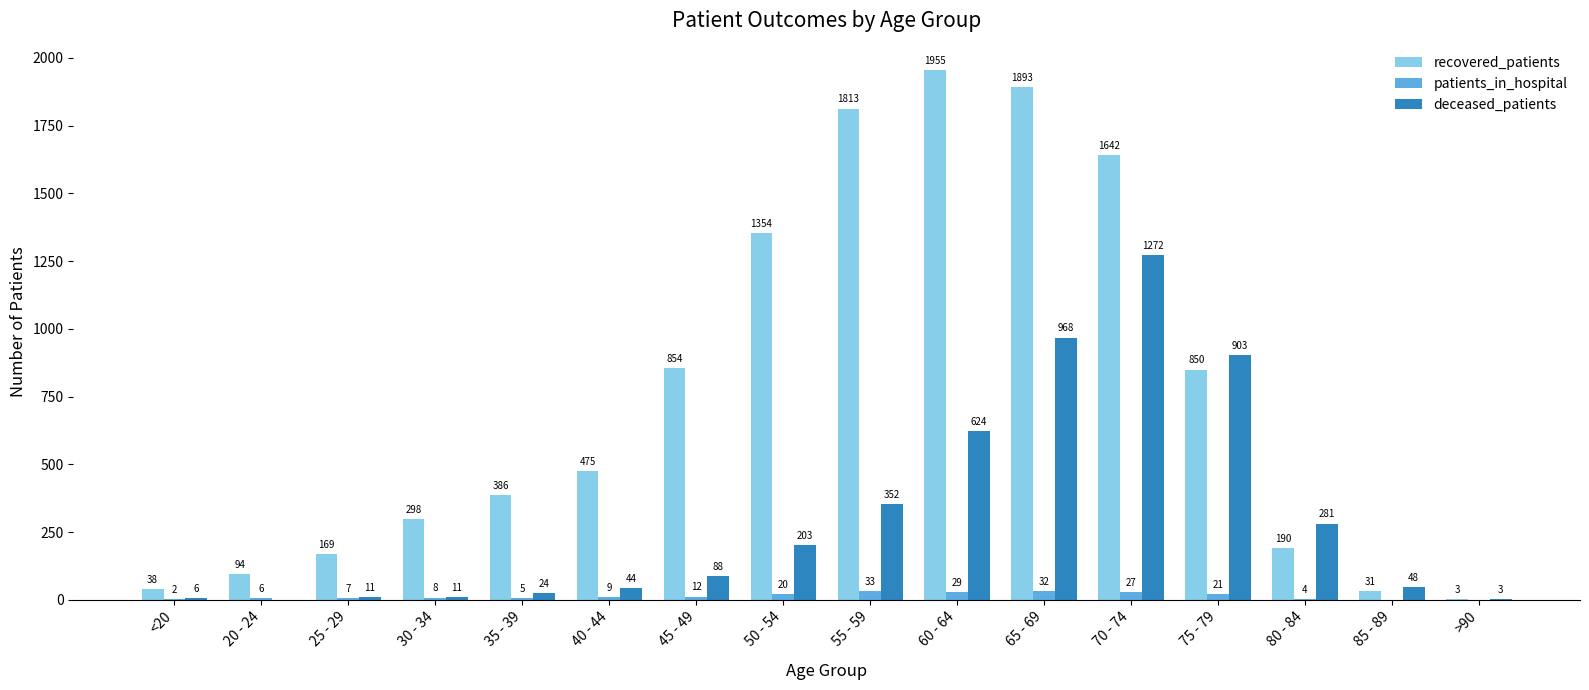

Reading left to right, transcribe all the data shown in this chart.

recovered_patients: <20=38	20 - 24=94	25 - 29=169	30 - 34=298	35 - 39=386	40 - 44=475	45 - 49=854	50 - 54=1354	55 - 59=1813	60 - 64=1955	65 - 69=1893	70 - 74=1642	75 - 79=850	80 - 84=190	85 - 89=31	>90=3
patients_in_hospital: <20=2	20 - 24=6	25 - 29=7	30 - 34=8	35 - 39=5	40 - 44=9	45 - 49=12	50 - 54=20	55 - 59=33	60 - 64=29	65 - 69=32	70 - 74=27	75 - 79=21	80 - 84=4	85 - 89=0	>90=0
deceased_patients: <20=6	20 - 24=0	25 - 29=11	30 - 34=11	35 - 39=24	40 - 44=44	45 - 49=88	50 - 54=203	55 - 59=352	60 - 64=624	65 - 69=968	70 - 74=1272	75 - 79=903	80 - 84=281	85 - 89=48	>90=3